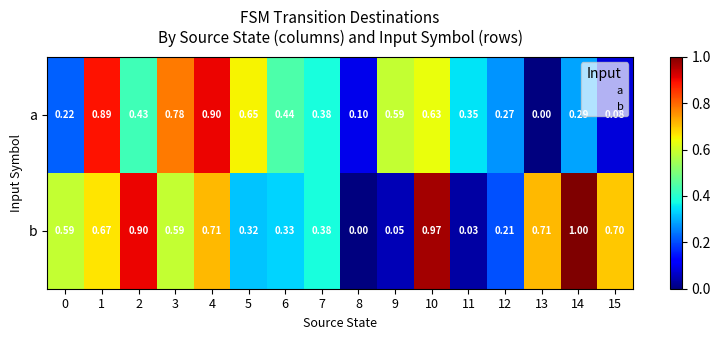

List the series in order of their overall mean, highest first.

row_1, row_0